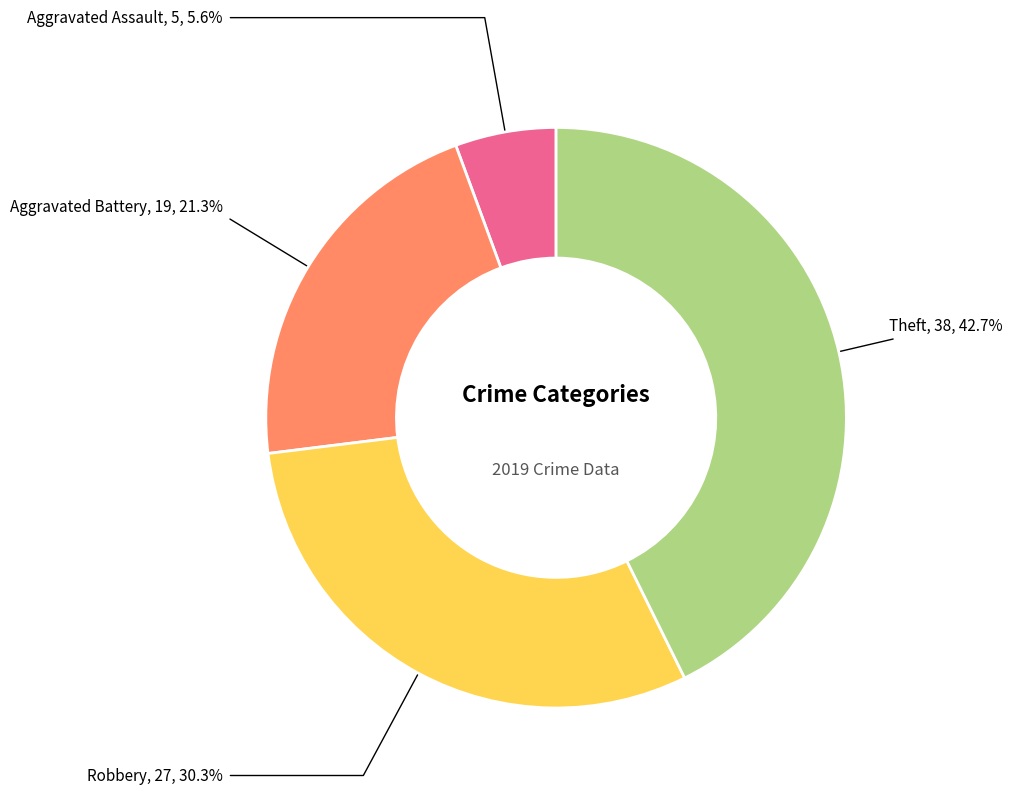

To the nearest percent, what portion does Aggravated Assault represent?

6%